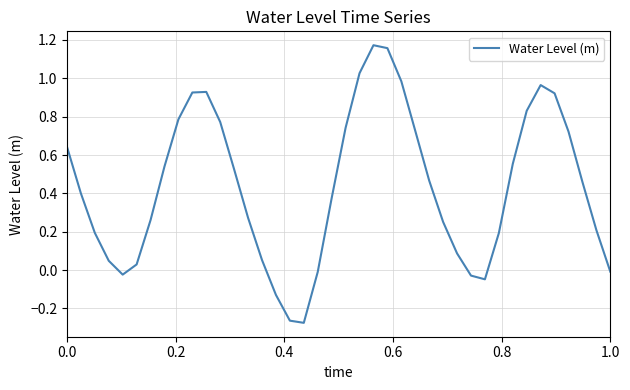

What is the average value?

0.4